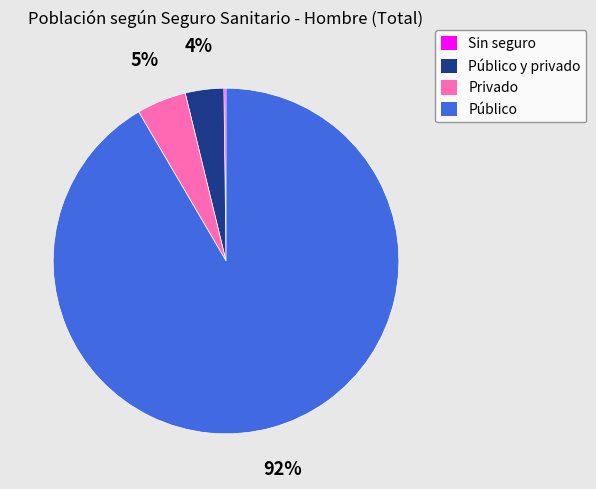

Which has a higher value, Público or Público y privado?

Público